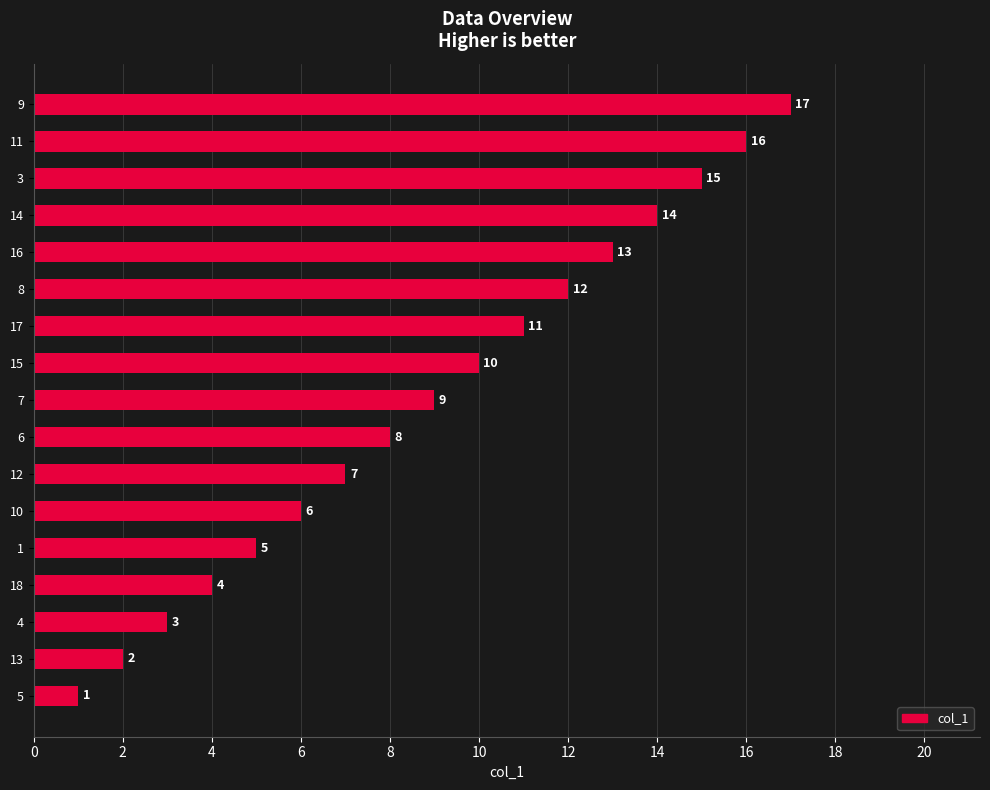

Between 8 and 4, which is larger?

8